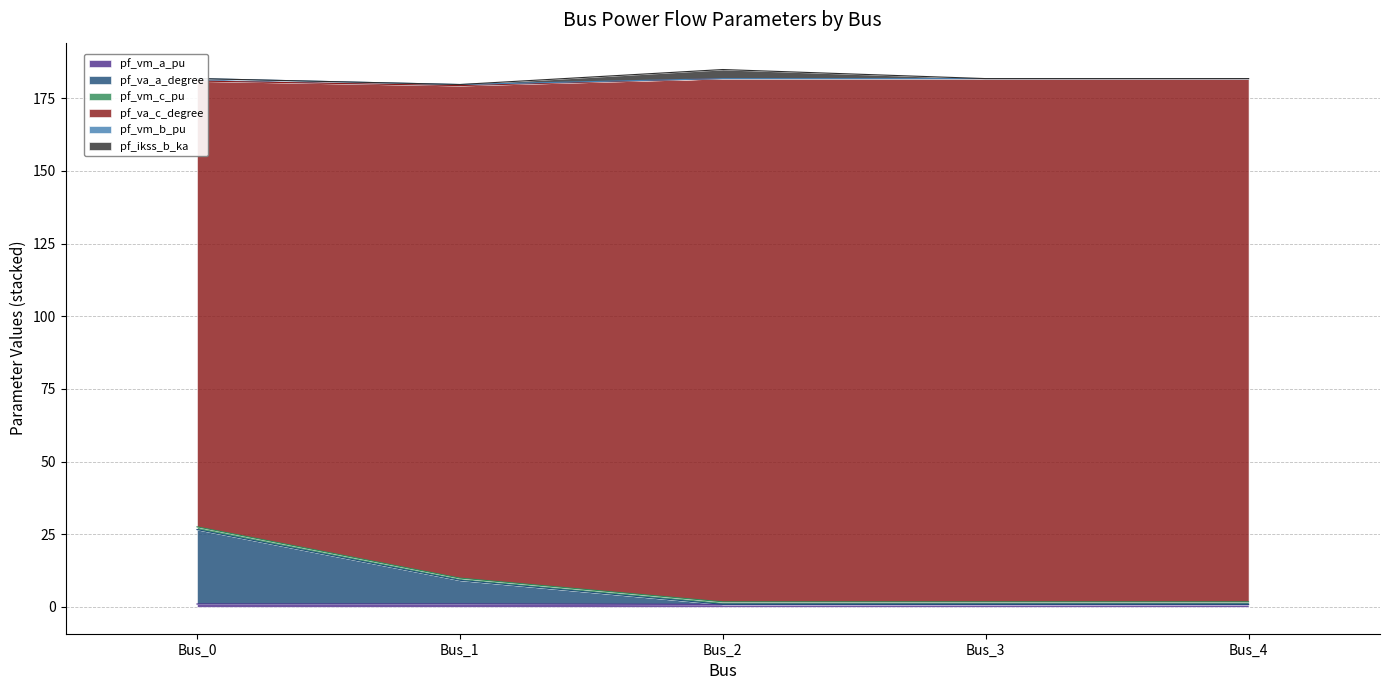

True or false: pf_va_c_degree has a value of 1.4 at Bus_4.

False